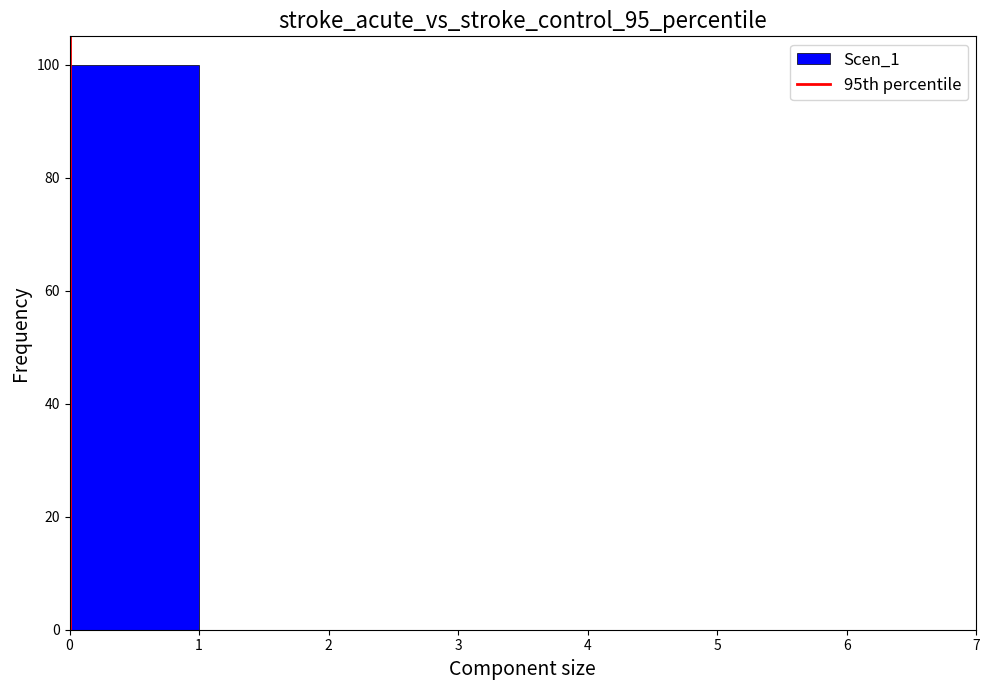

Reading left to right, list every bar in this chart as the range it spans on the x-axis followed by its height. The values are not printed on the chart, so give them approximately, as read against the axis.

0 to 1: 100
1 to 2: 0
2 to 3: 0
3 to 4: 0
4 to 5: 0
5 to 6: 0
6 to 7: 0